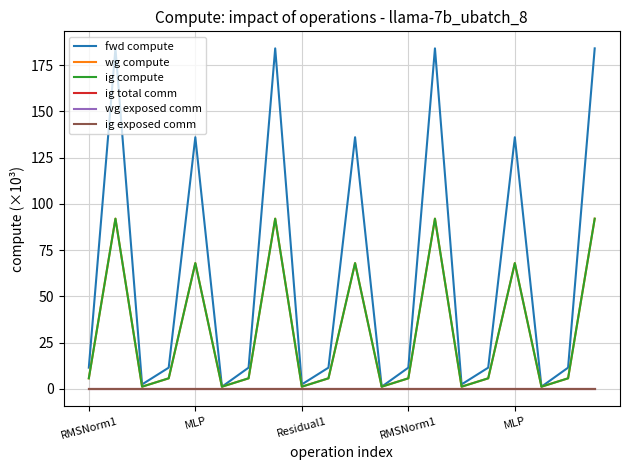

How many interior local valleys does the fwd compute series have?

6